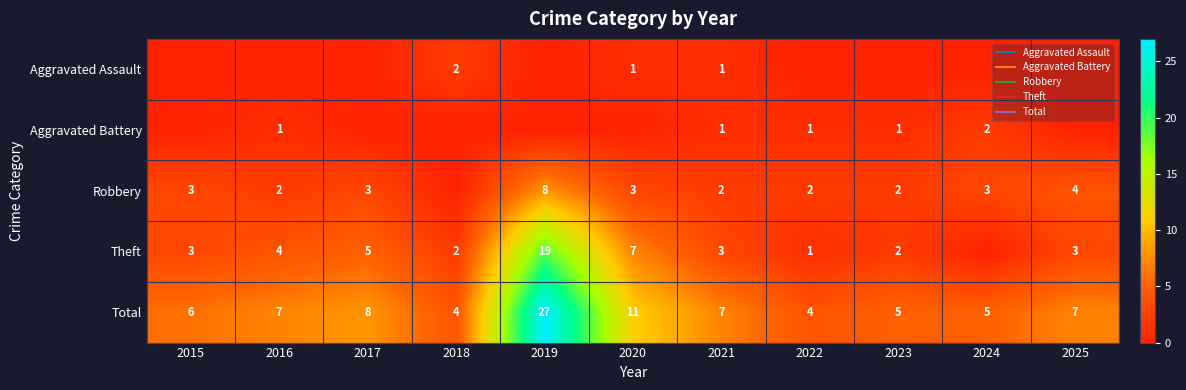

List the labels in order of Aggravated Battery value, largest first.

2024, 2016, 2021, 2022, 2023, 2015, 2017, 2018, 2019, 2020, 2025